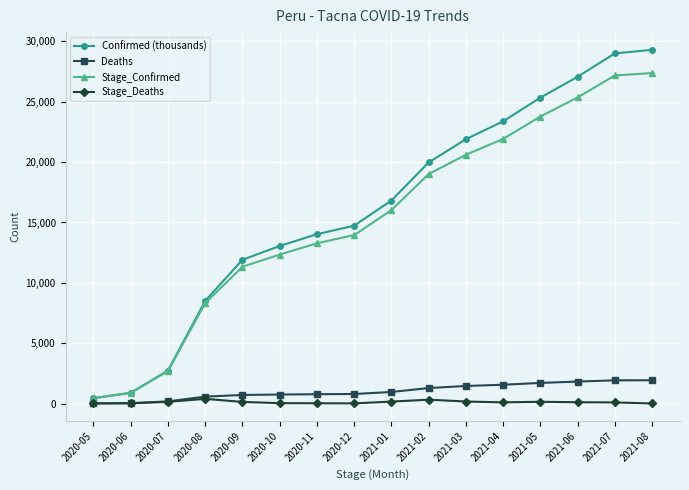

What is the difference between the highest and lowest values at 2020-11?

14004